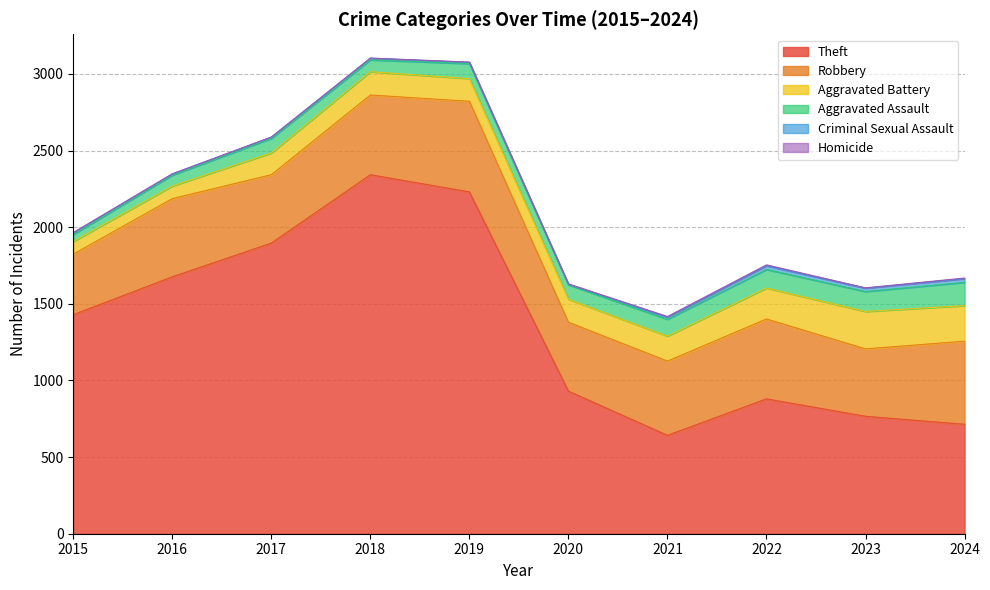

Which series changed the most between 2022 and 2023?

Theft